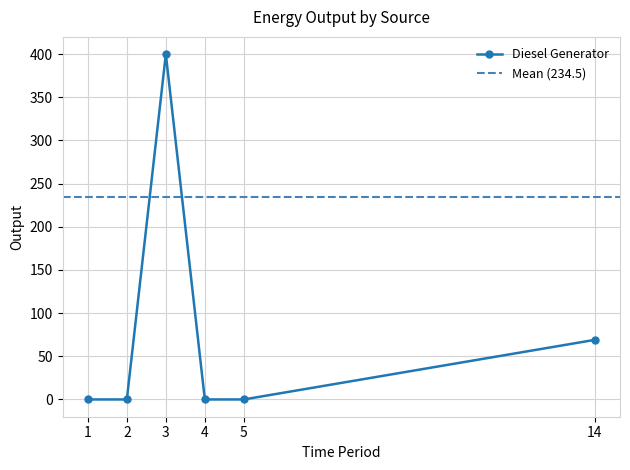

Does the chart display data point markers on the line(s)?

Yes